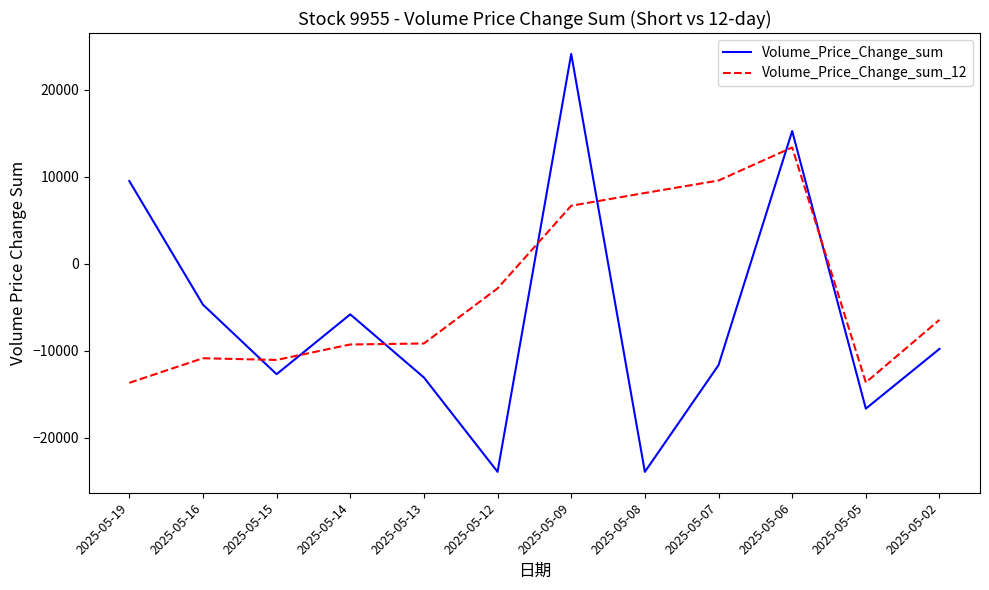

Which series has the largest total across all categories?

Volume_Price_Change_sum_12